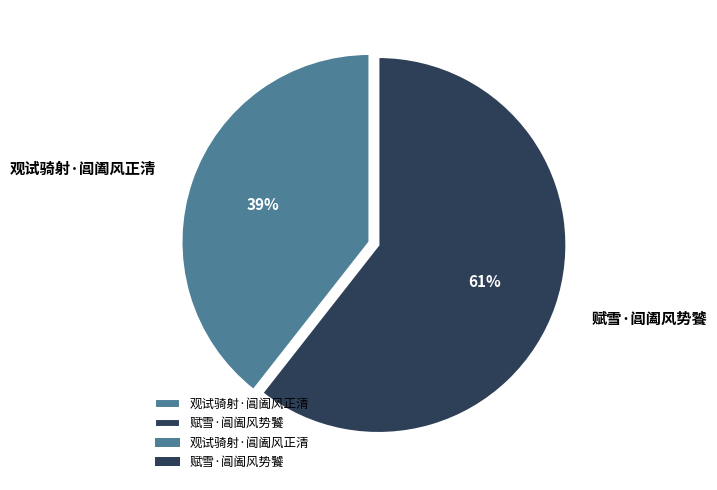

Is it true that 观试骑射·阊阖风正清 is 39% of the pie?

True